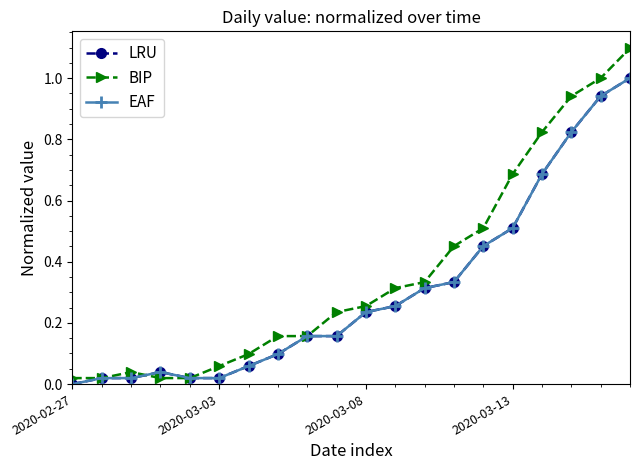

What is the average value of the EAF series?

0.3